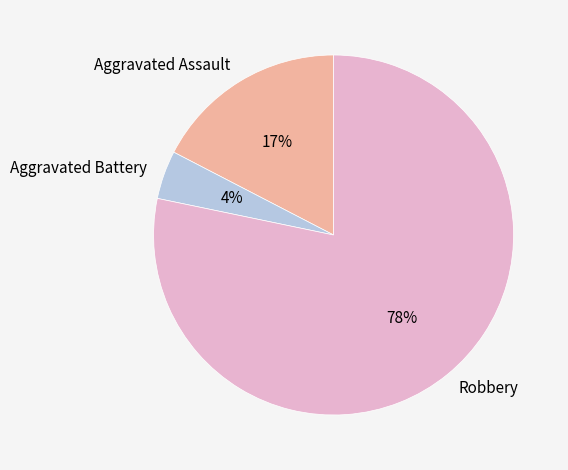

What is the largest slice in the pie chart?

Robbery